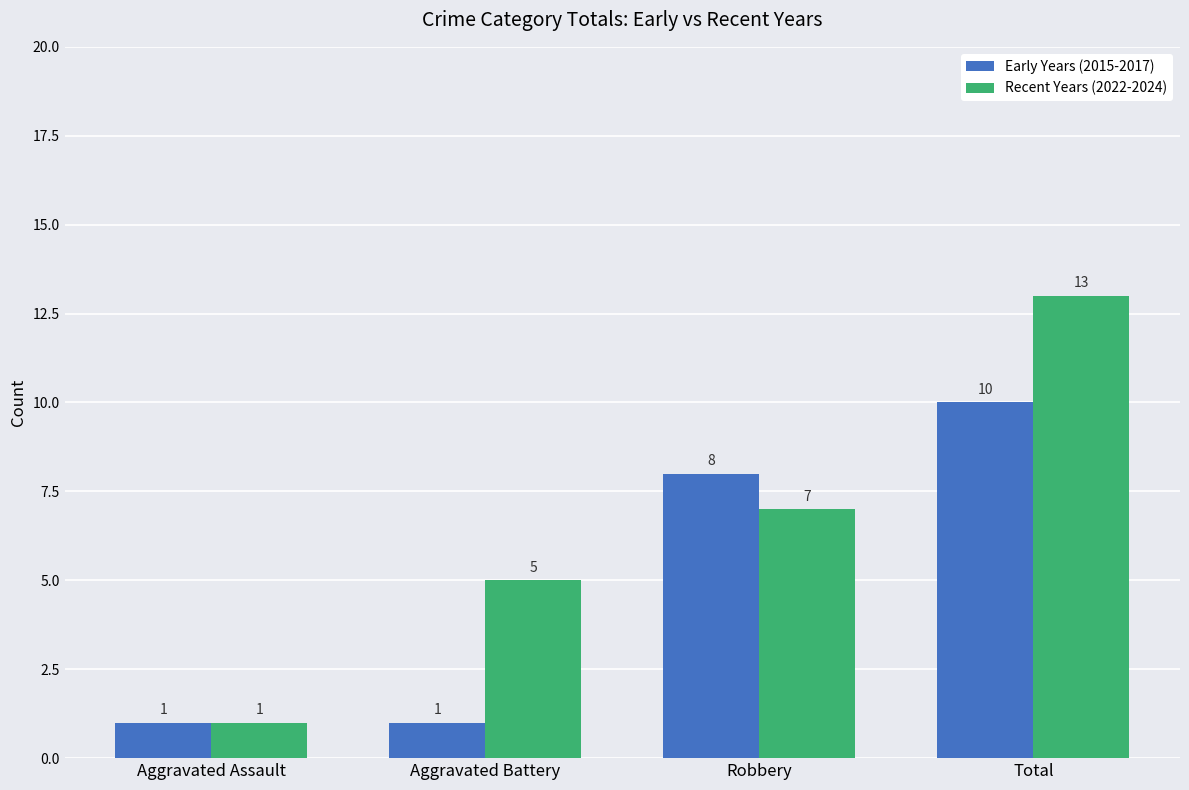

At which label does Early Years (2015-2017) reach its peak?

Total